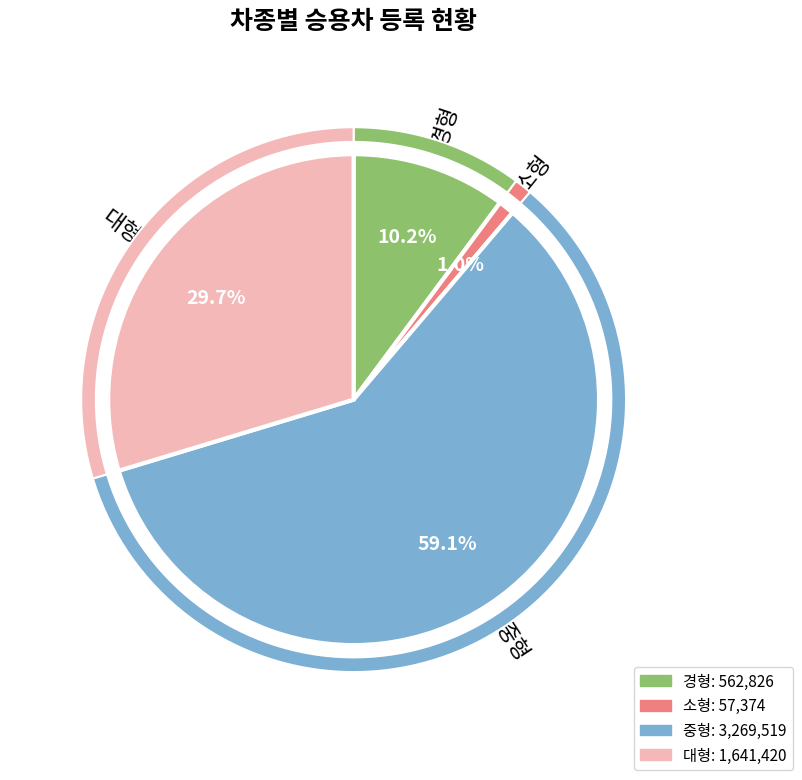

Rank the categories by value from lowest to highest.

소형, 경형, 대형, 중형